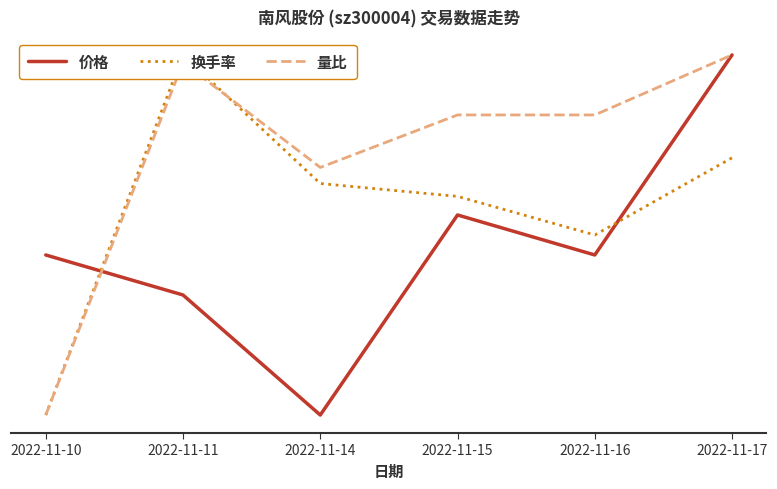

Where do 价格 and 量比 first cross each other?

2022-11-10 and 2022-11-11